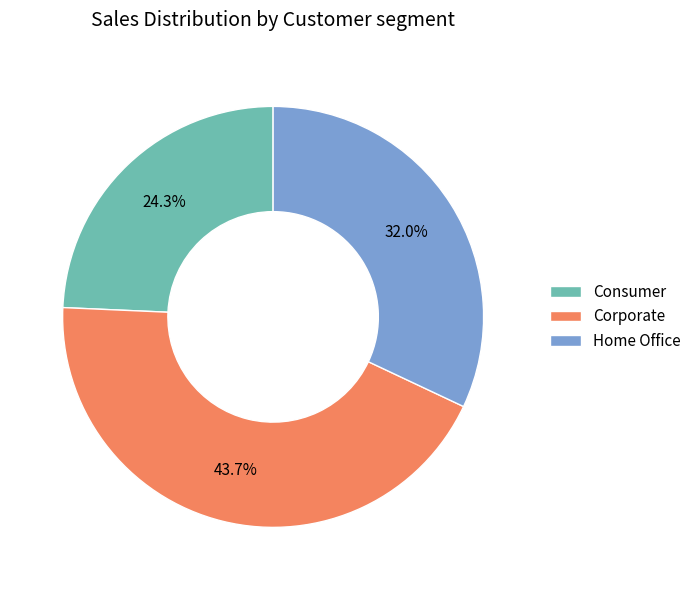

What percentage is NOT represented by Corporate?

56.3%